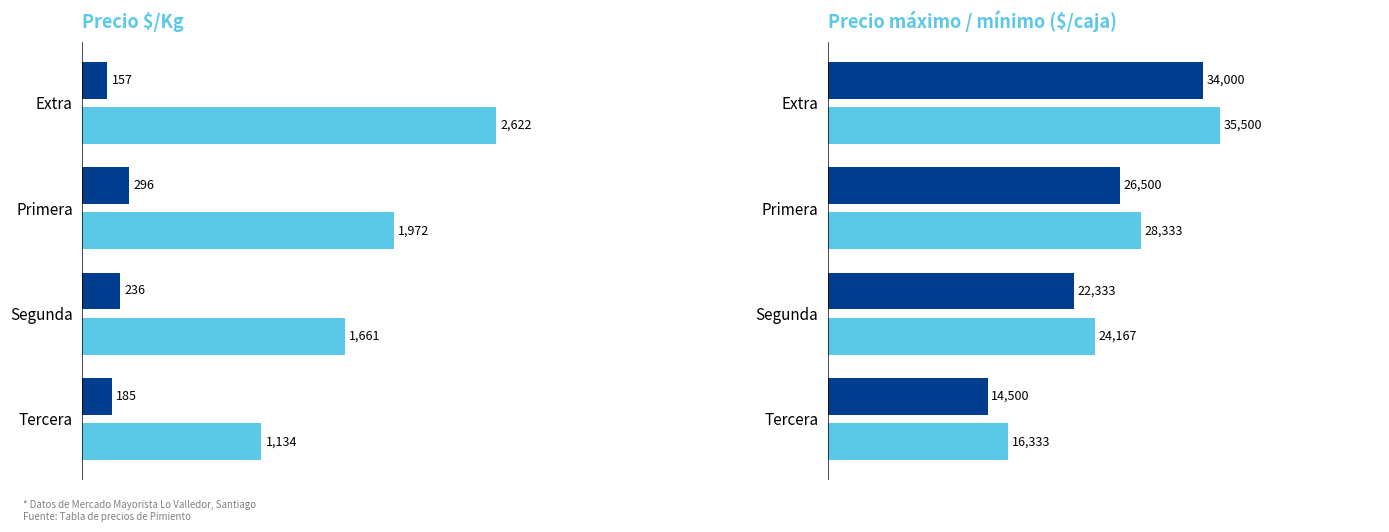

What is the sum of the Precio mínimo values at Extra and Tercera?

48500